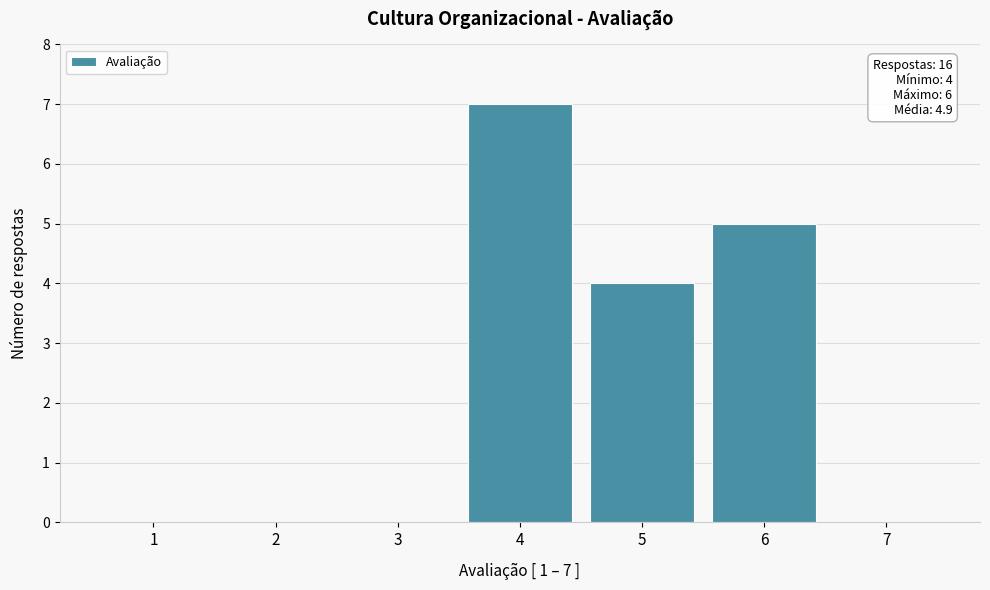

Reading left to right, list all the values displayed in this chart.

1=0	2=0	3=0	4=7	5=4	6=5	7=0